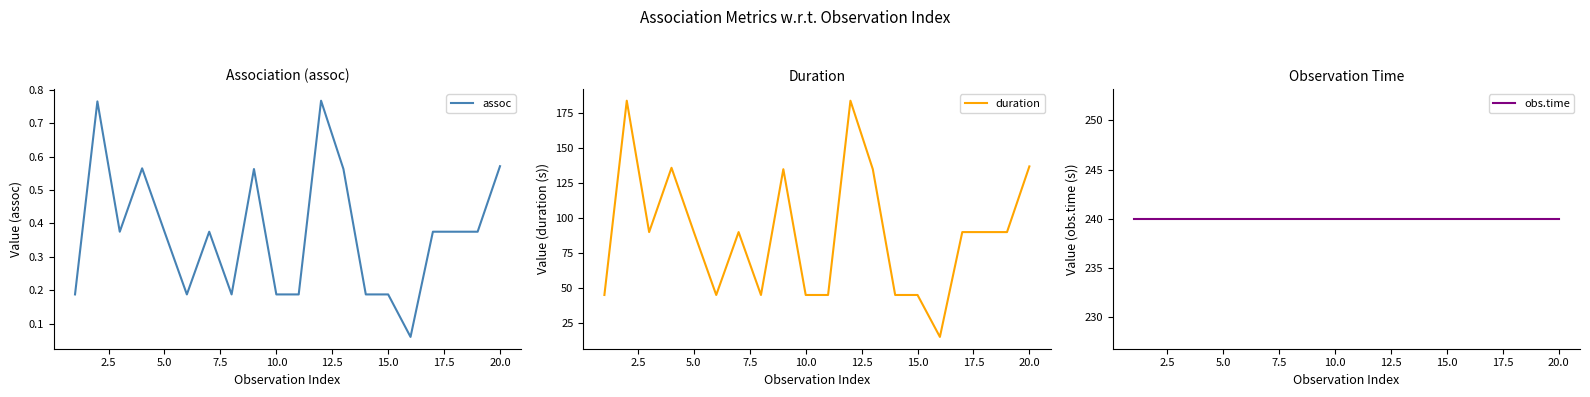

Reading left to right, what are all the values shown in this chart?

assoc: 0.2	0.8	0.4	0.6	0.4	0.2	0.4	0.2	0.6	0.2	0.2	0.8	0.6	0.2	0.2	0.1	0.4	0.4	0.4	0.6
duration: 45.0	184.0	90.0	136.0	90.0	45.0	90.0	45.0	135.0	45.0	45.0	184.0	135.0	45.0	45.0	15.0	90.0	90.0	90.0	137.0
obs.time: 240.0	240.0	240.0	240.0	240.0	240.0	240.0	240.0	240.0	240.0	240.0	240.0	240.0	240.0	240.0	240.0	240.0	240.0	240.0	240.0